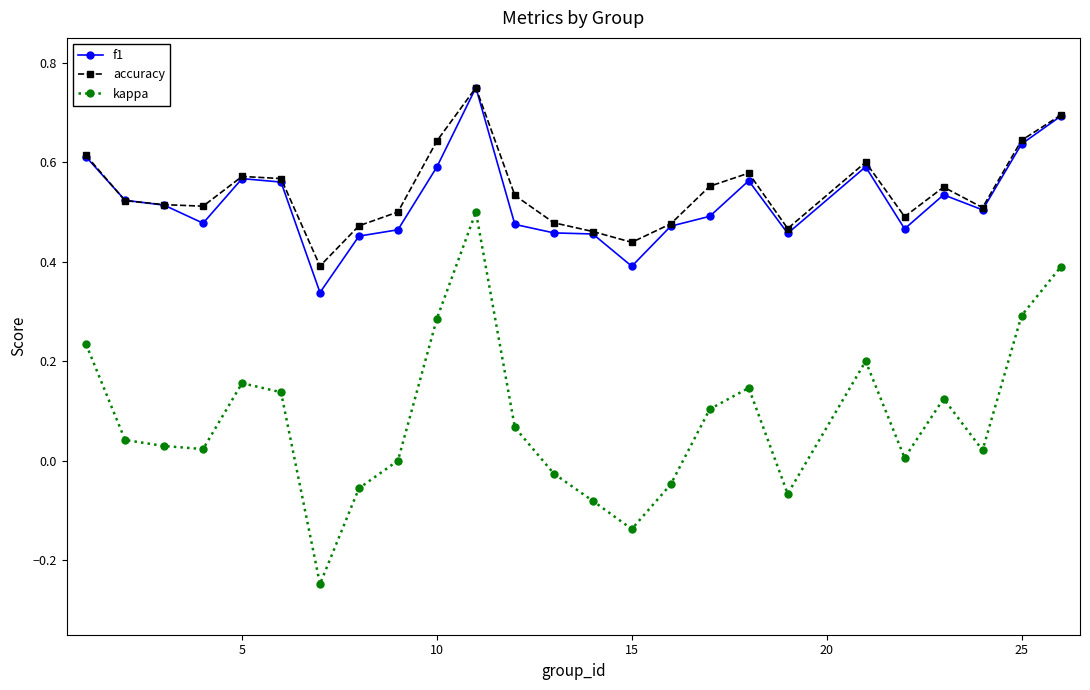

How many accuracy values are between 0 and 1?

25